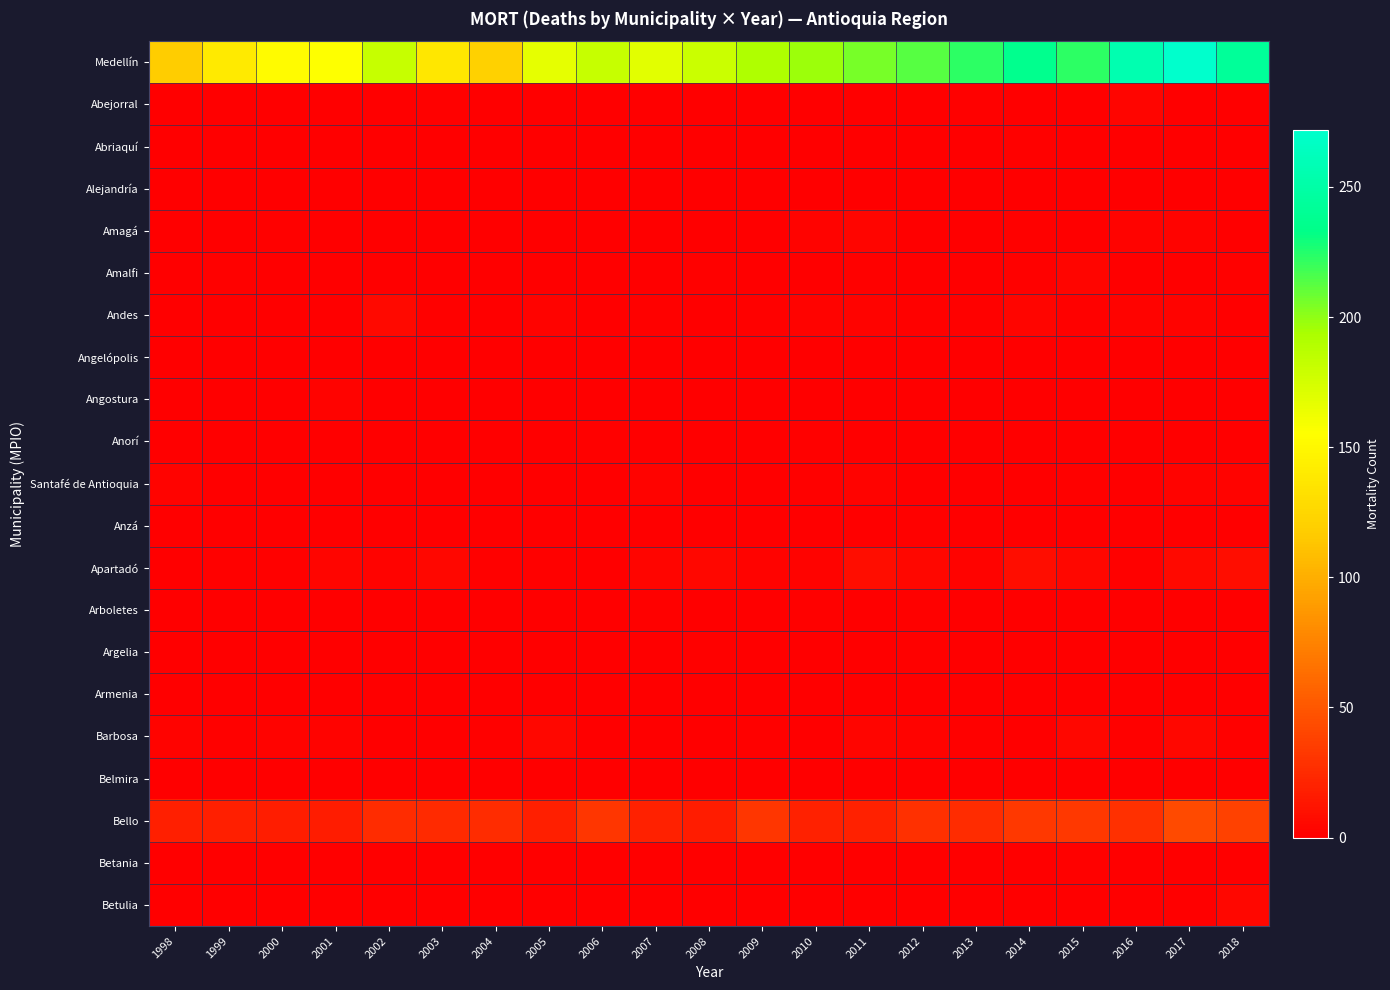

Between 2000 and 2013, which is larger?

2013